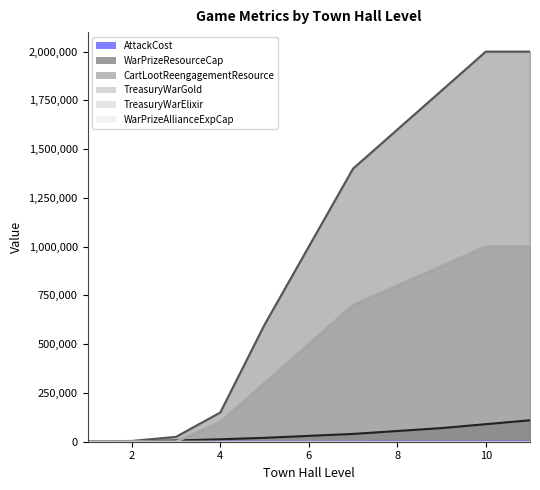

True or false: WarPrizeResourceCap and CartLootReengagementResource cross at least once.

False